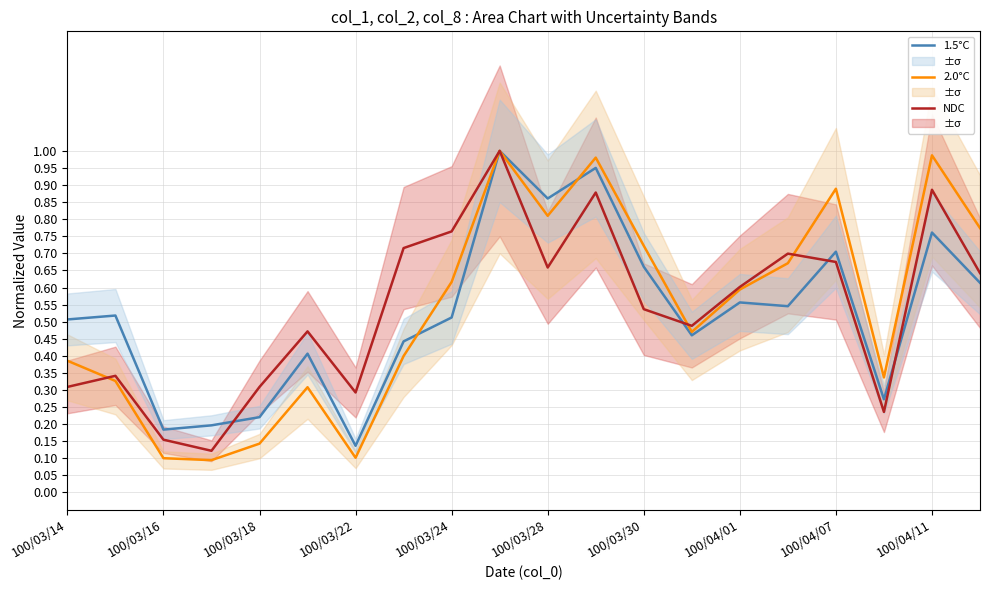

The 2.0°C series shows 1.0 at 100/04/11. True or false?

True